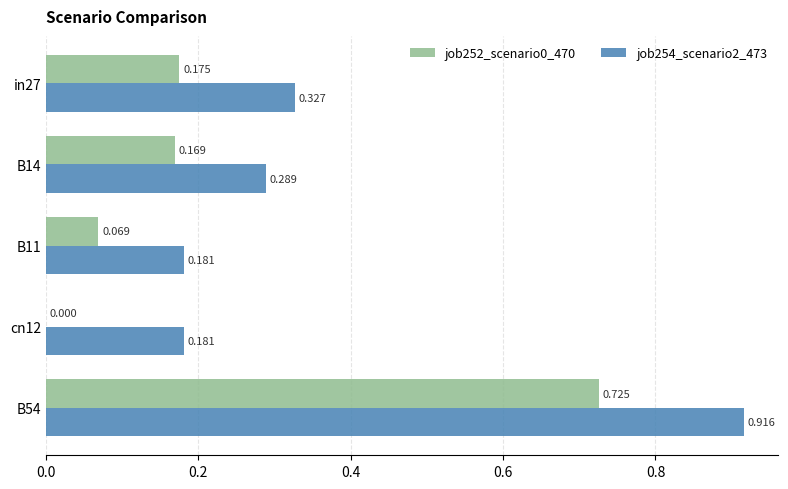

Is the value of job252_scenario0_470 at B11 greater than the value of job254_scenario2_473 at cn12?

No